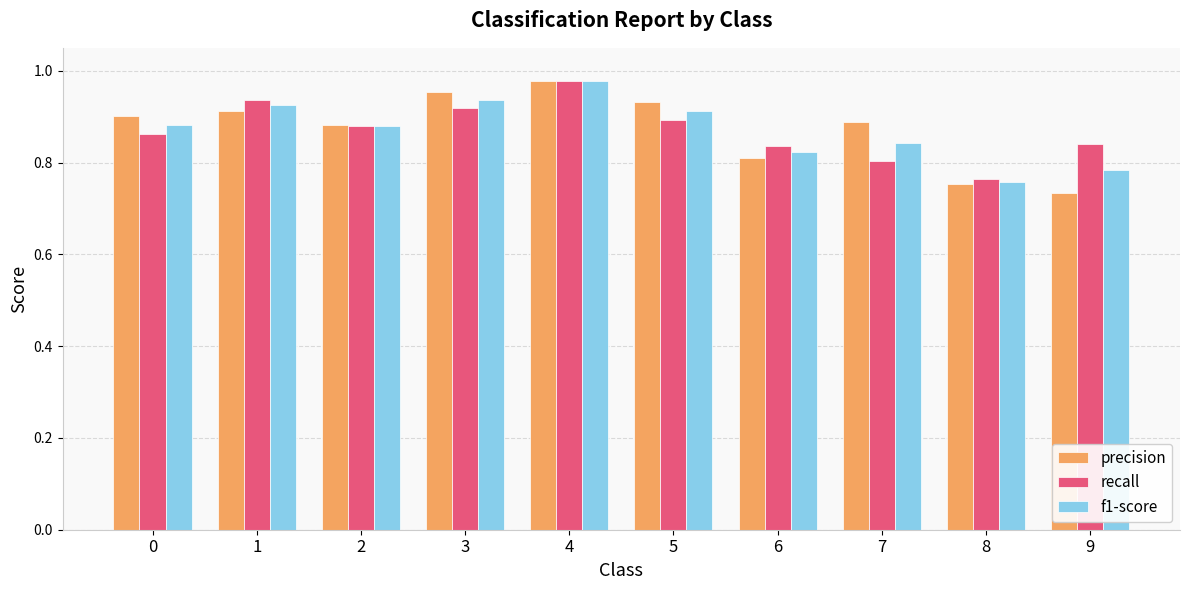

True or false: recall has a value of 0.9 at 5.

True